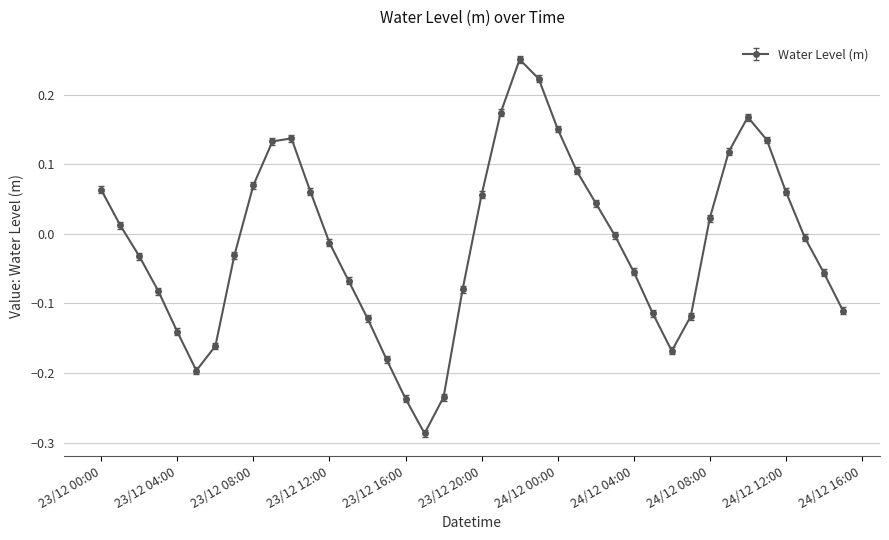

What is the difference between the second highest and minimum values?

0.5